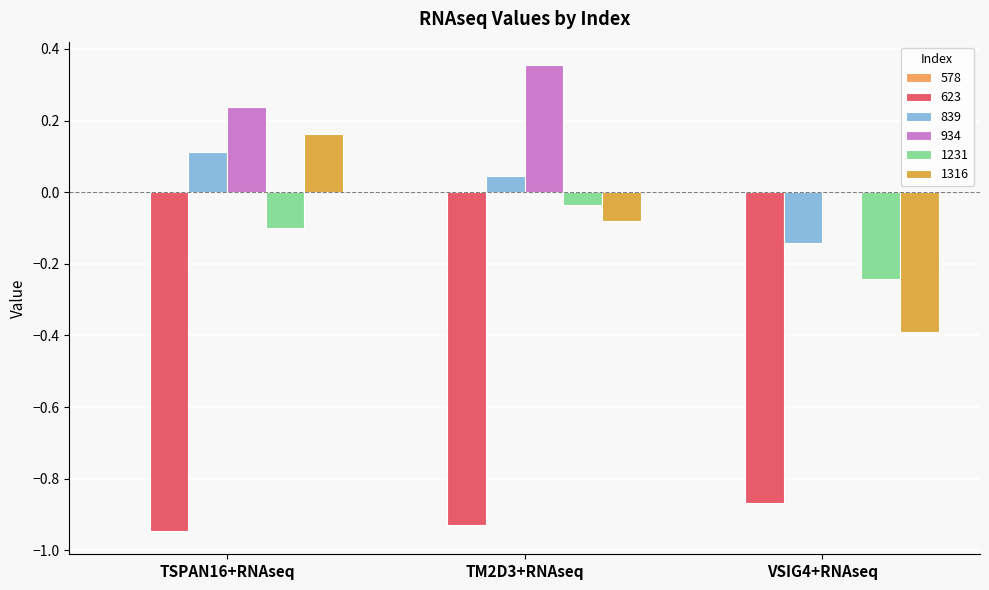

Rank the series by their maximum value, from lowest to highest.

623, 1231, 839, 1316, 934